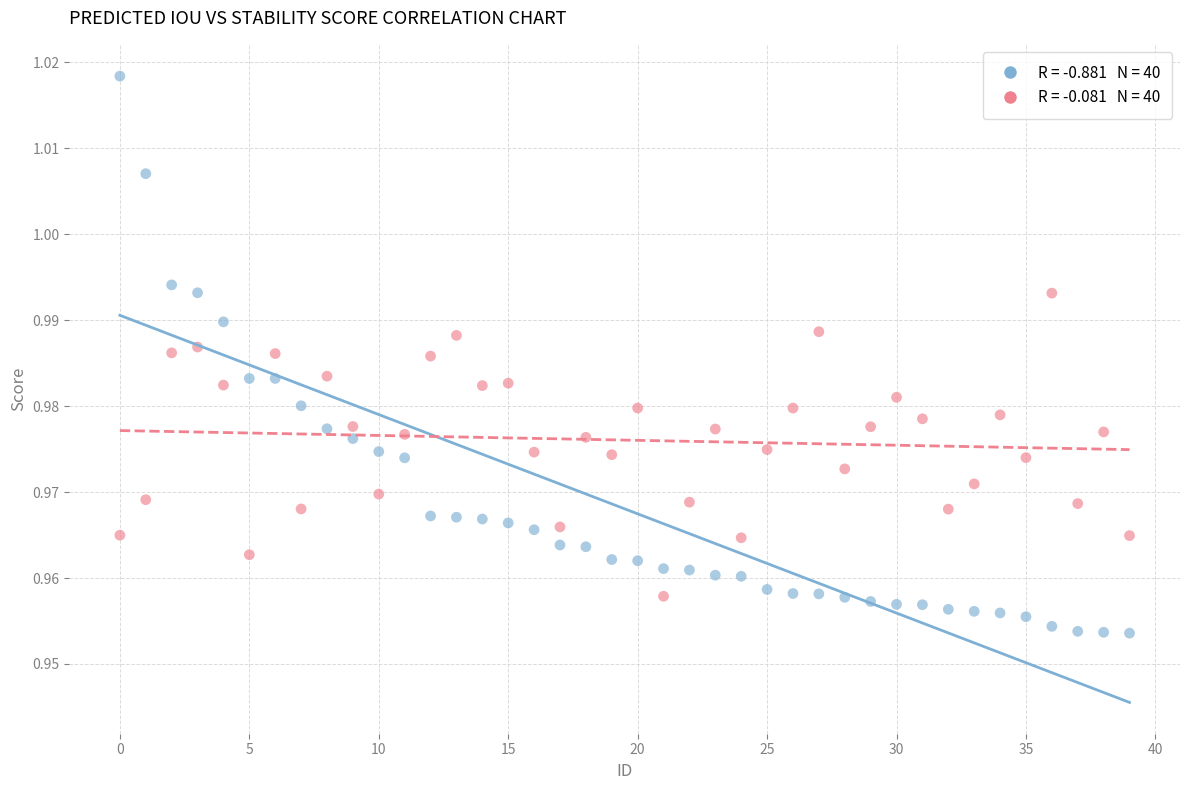

Count the number of points in this scatter plot.

80